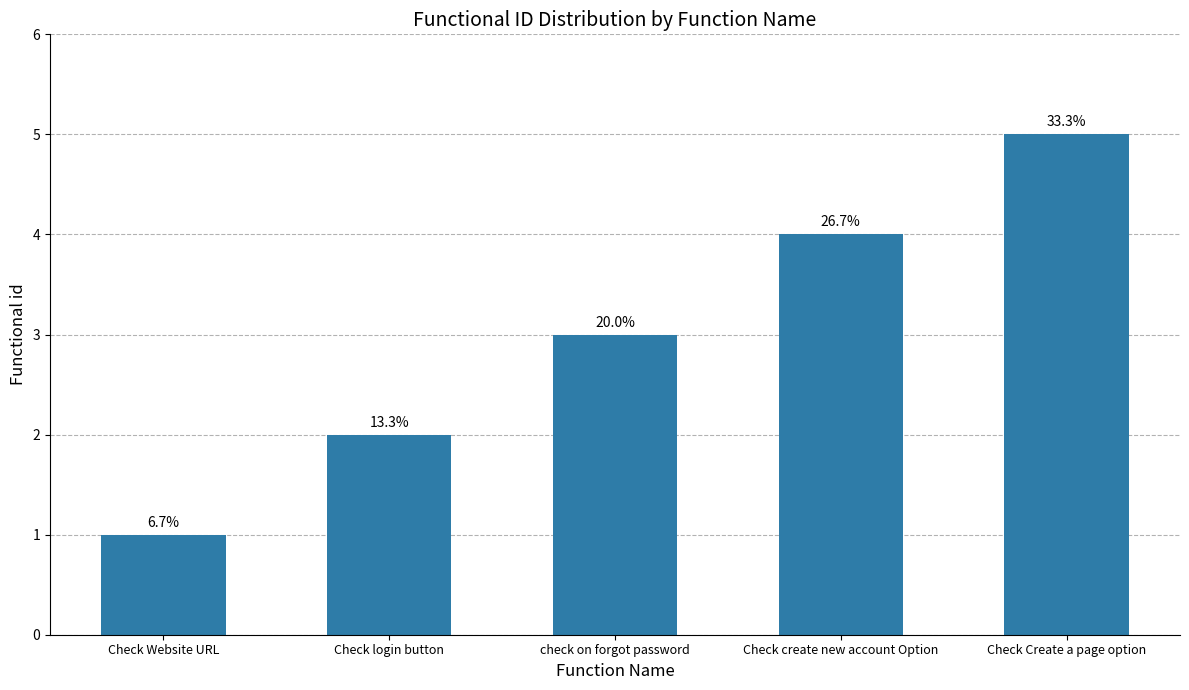

Rank the categories by value from highest to lowest.

Check Create a page option, Check create new account Option, check on forgot password, Check login button, Check Website URL